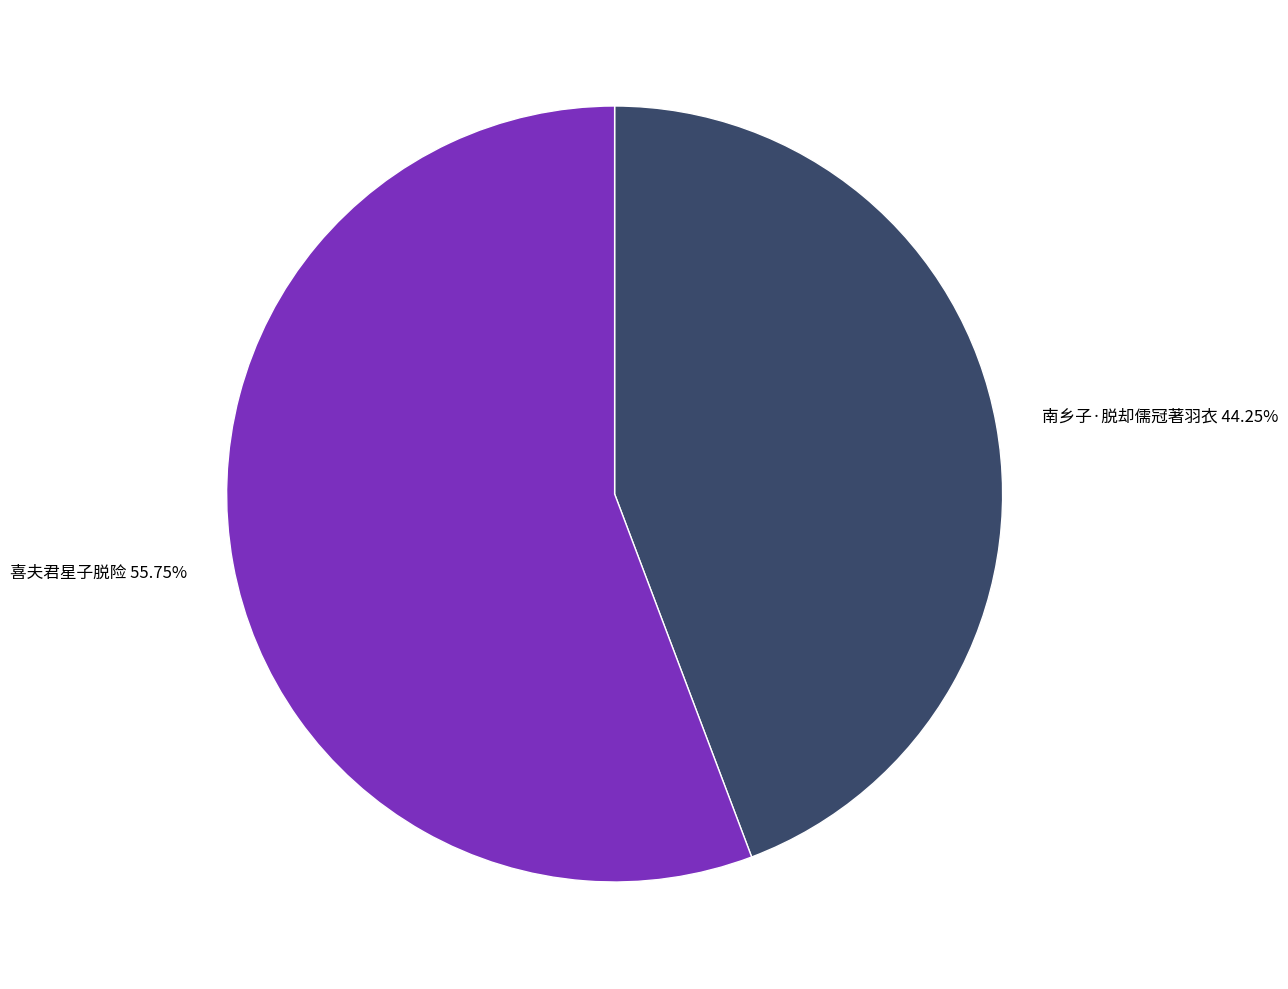

Which slice is the smallest?

南乡子·脱却儒冠著羽衣